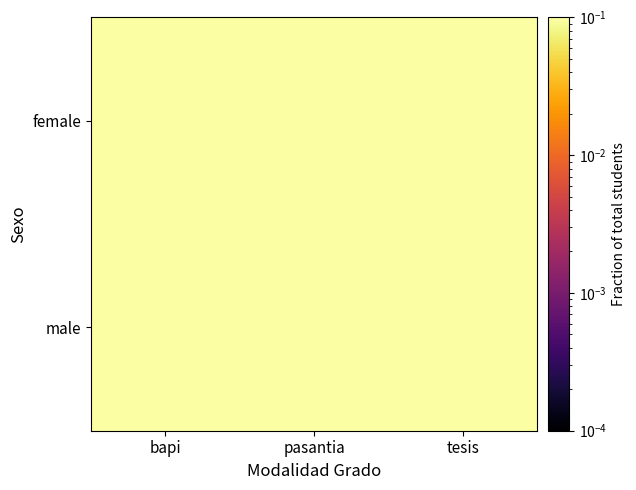

At which category does the chart reach its minimum across all series?

bapi